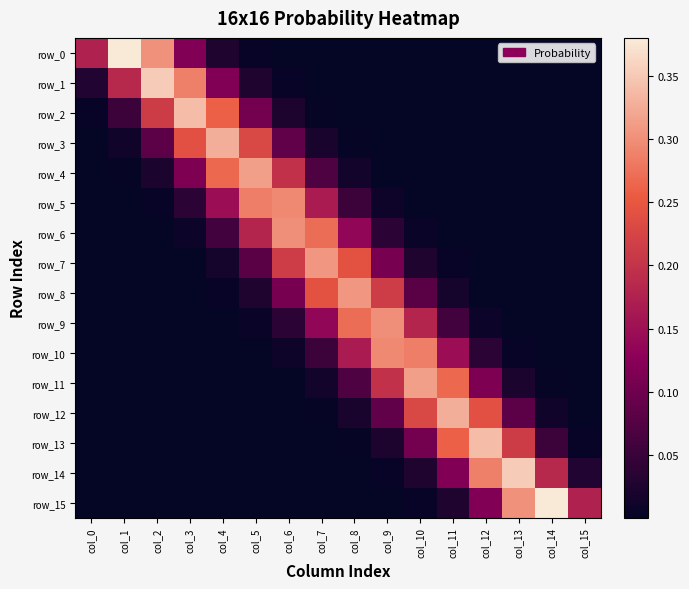

The value of row_12 at col_8 is 0.0. True or false?

True